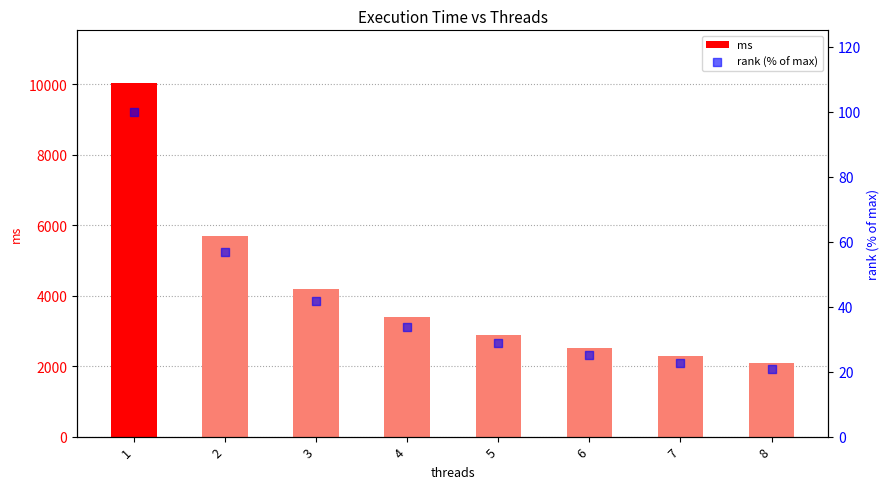

Is the value of ms at 5 greater than the value of rank (% of max) at 8?

Yes